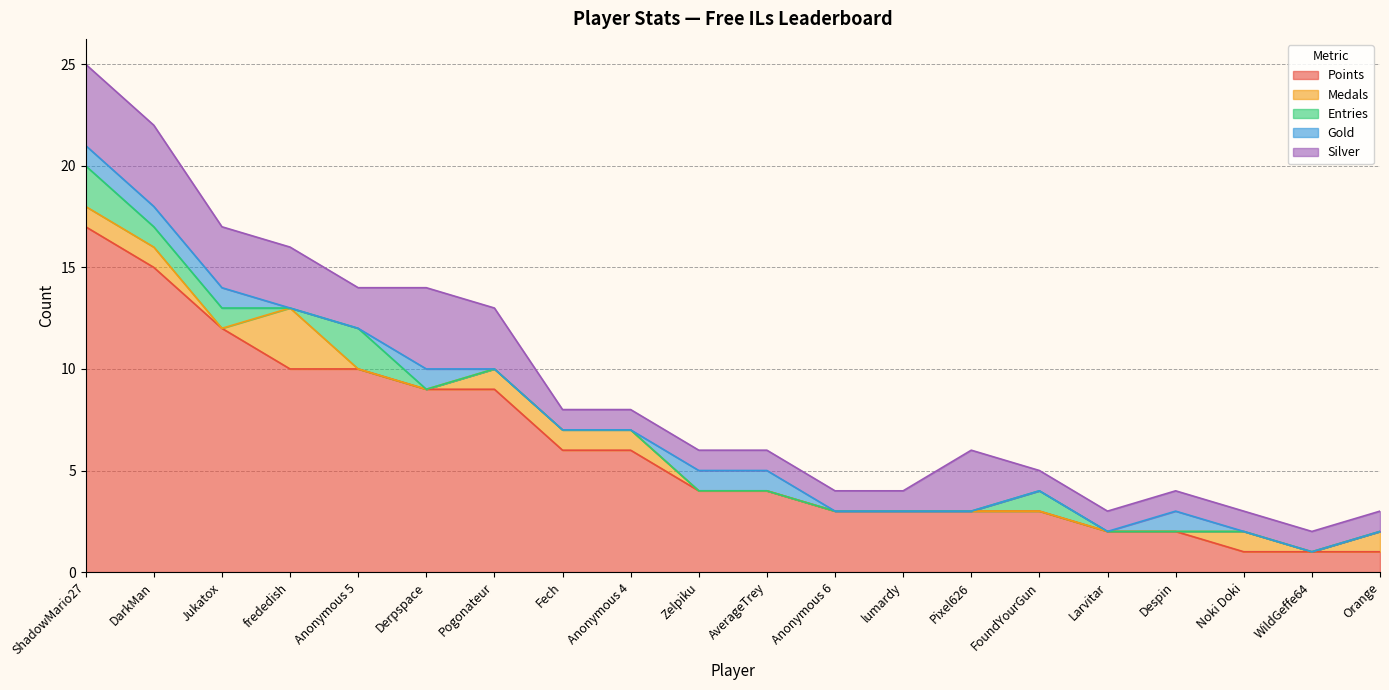

How many lines are shown in the chart?

5